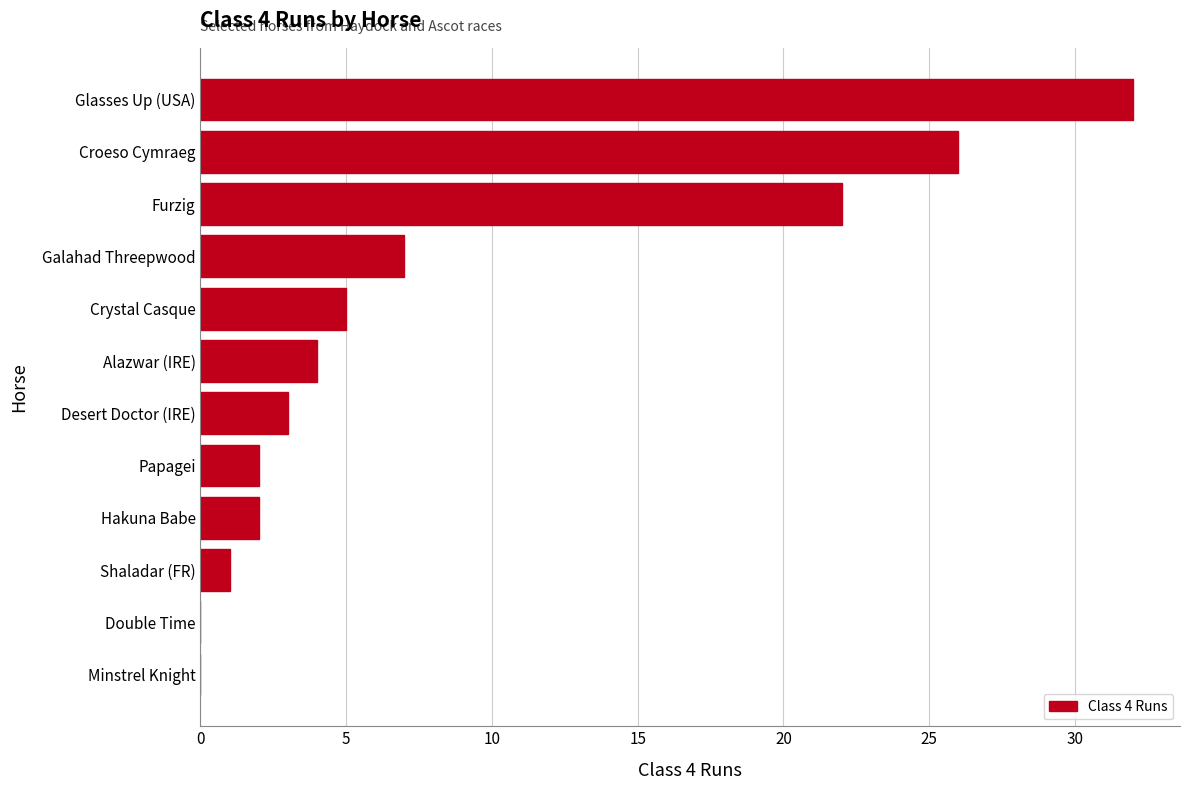

Between Papagei and Shaladar (FR), which is larger?

Papagei